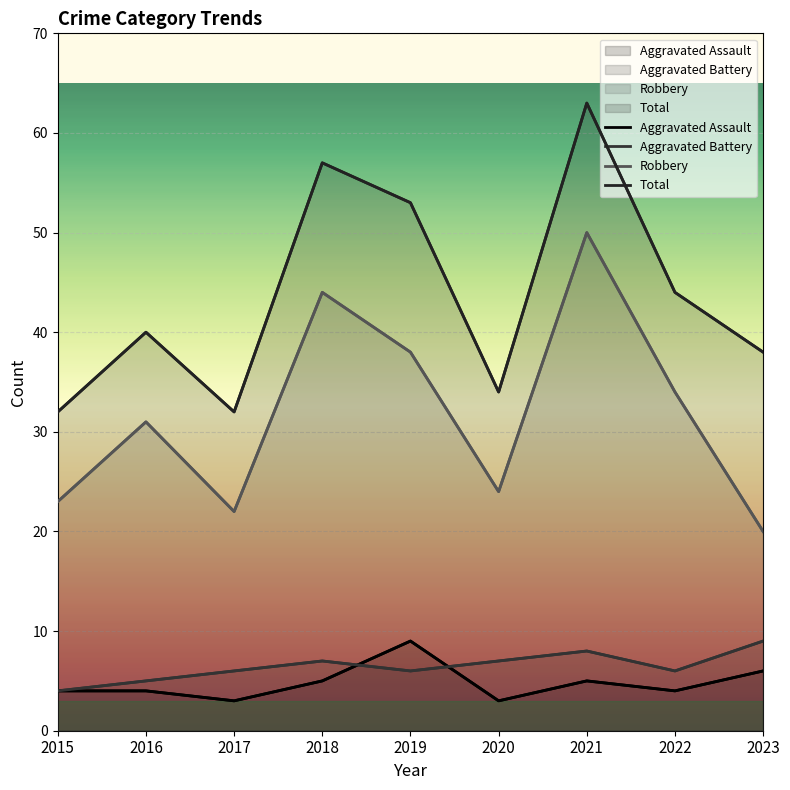

Is the value of Robbery at 2017 greater than the value of Aggravated Assault at 2021?

Yes